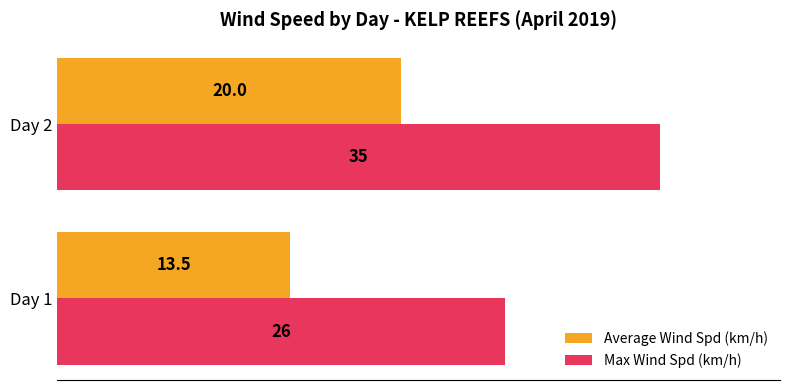

What is the difference between the maximum and minimum values in the Max Wind Spd (km/h) series?

9.0